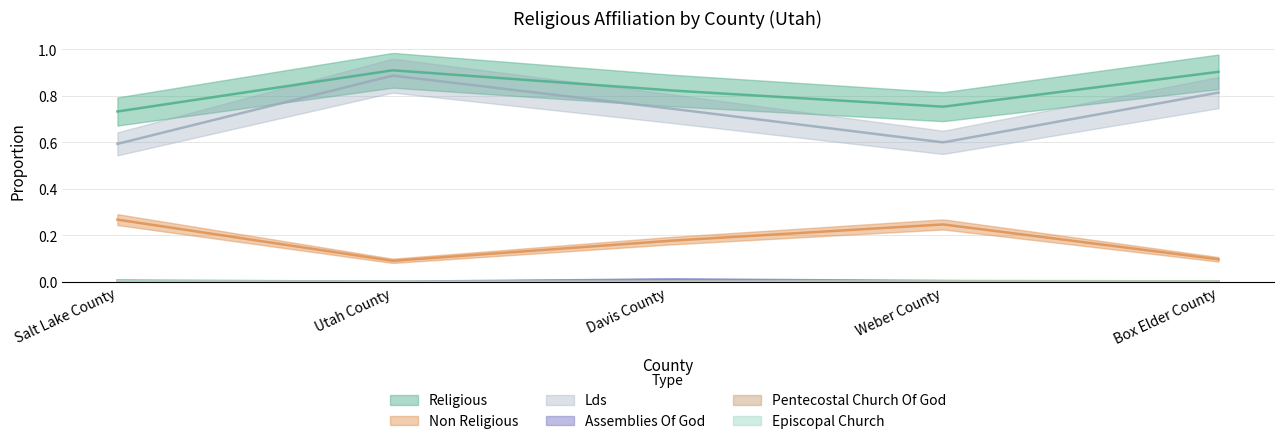

Is the value of non_religious at Weber County greater than the value of episcopal_church at Box Elder County?

Yes